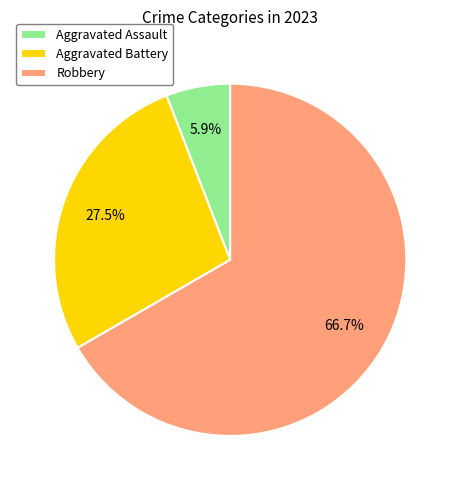

Do Aggravated Assault and Robbery together represent more than half of the pie?

Yes